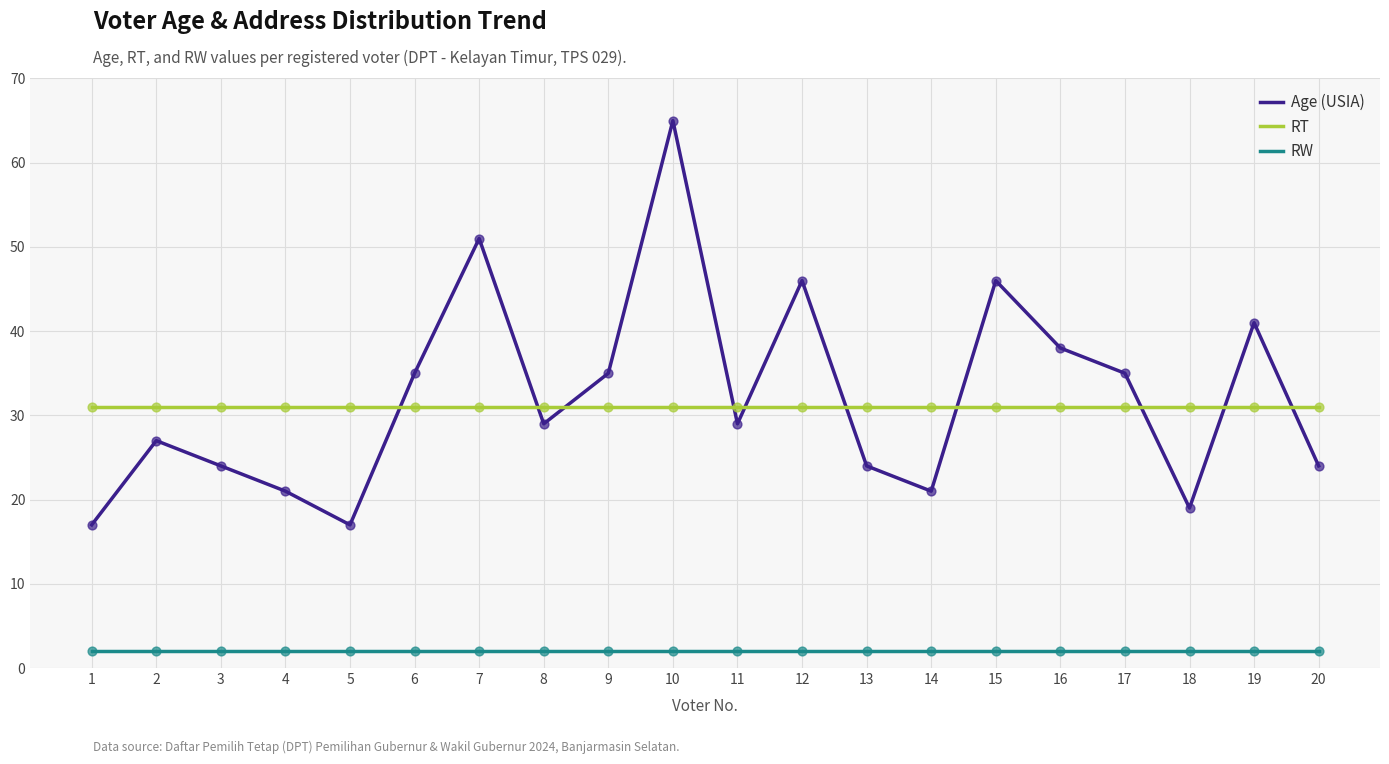

Which series has the largest total across all categories?

Age (USIA)